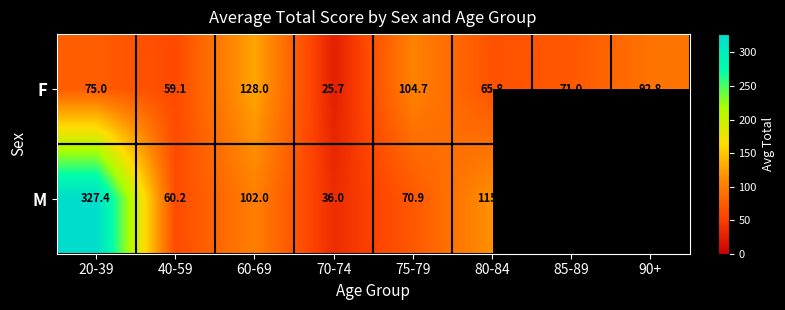

Read the F value at 40-59.

59.1